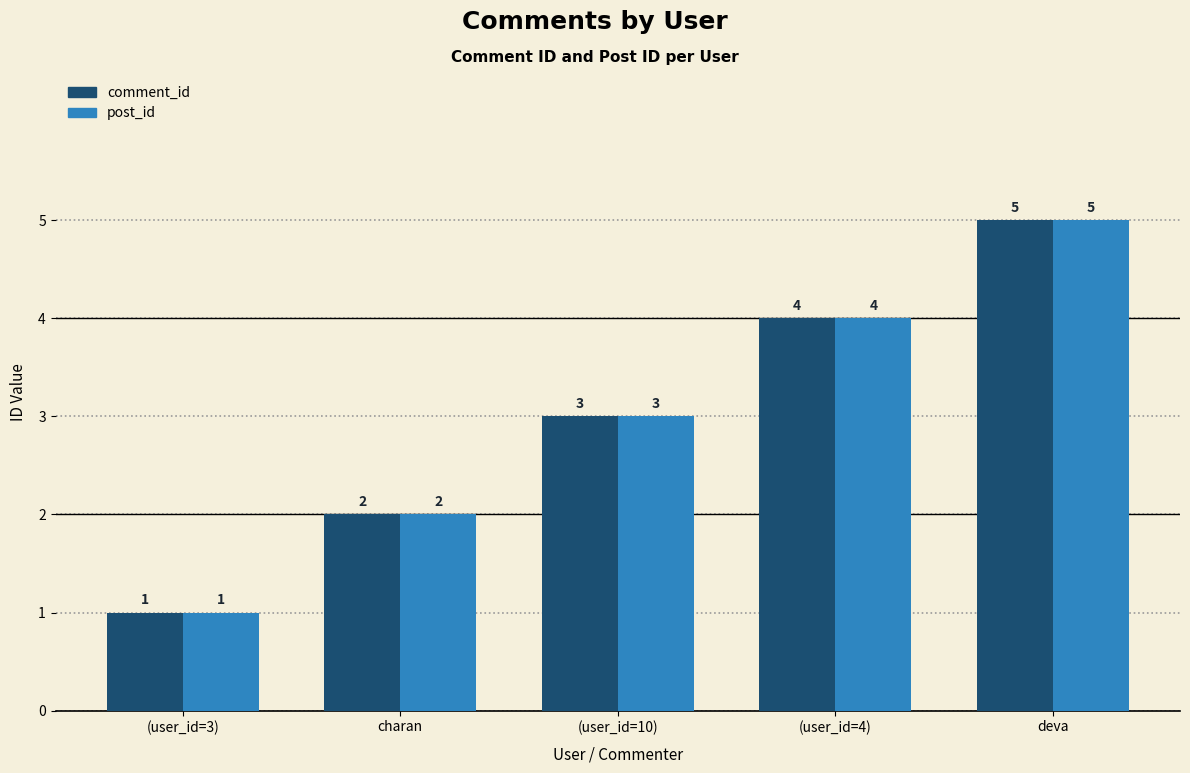

At which label does comment_id reach its minimum?

(user_id=3)